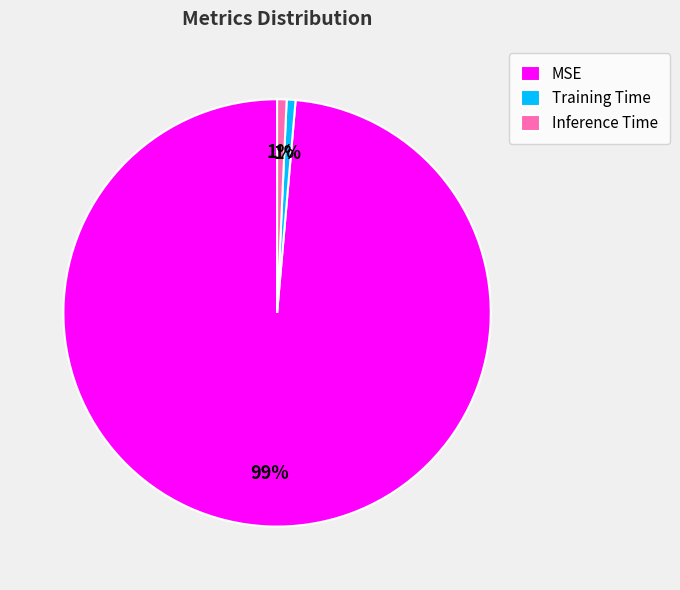

To the nearest percent, what percentage of the pie is Inference Time?

1%